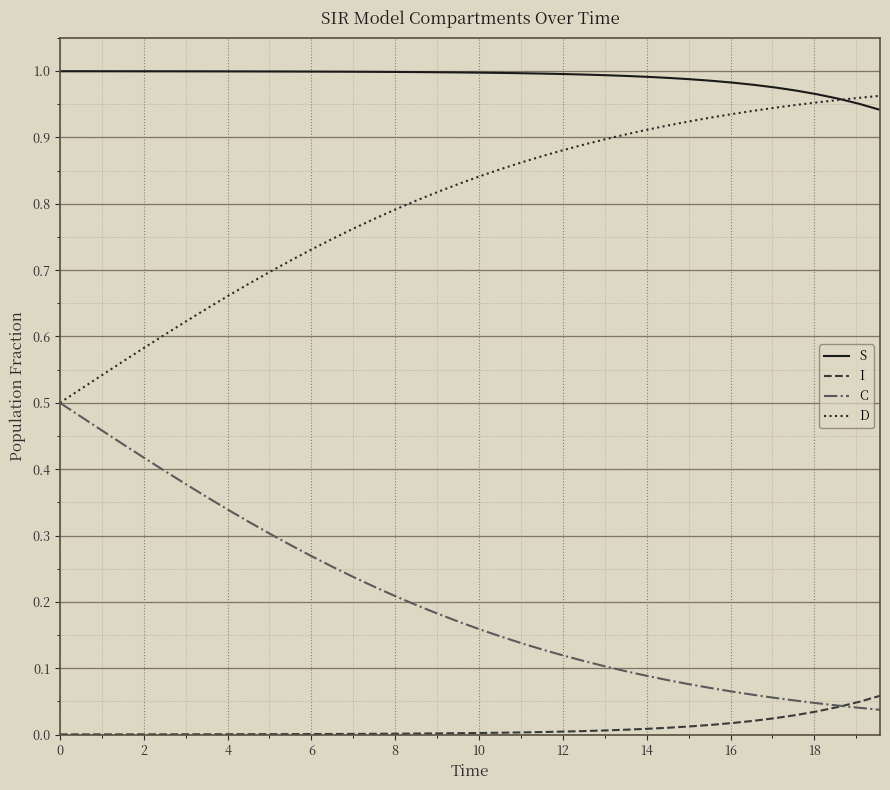

True or false: S and I cross at least once.

False